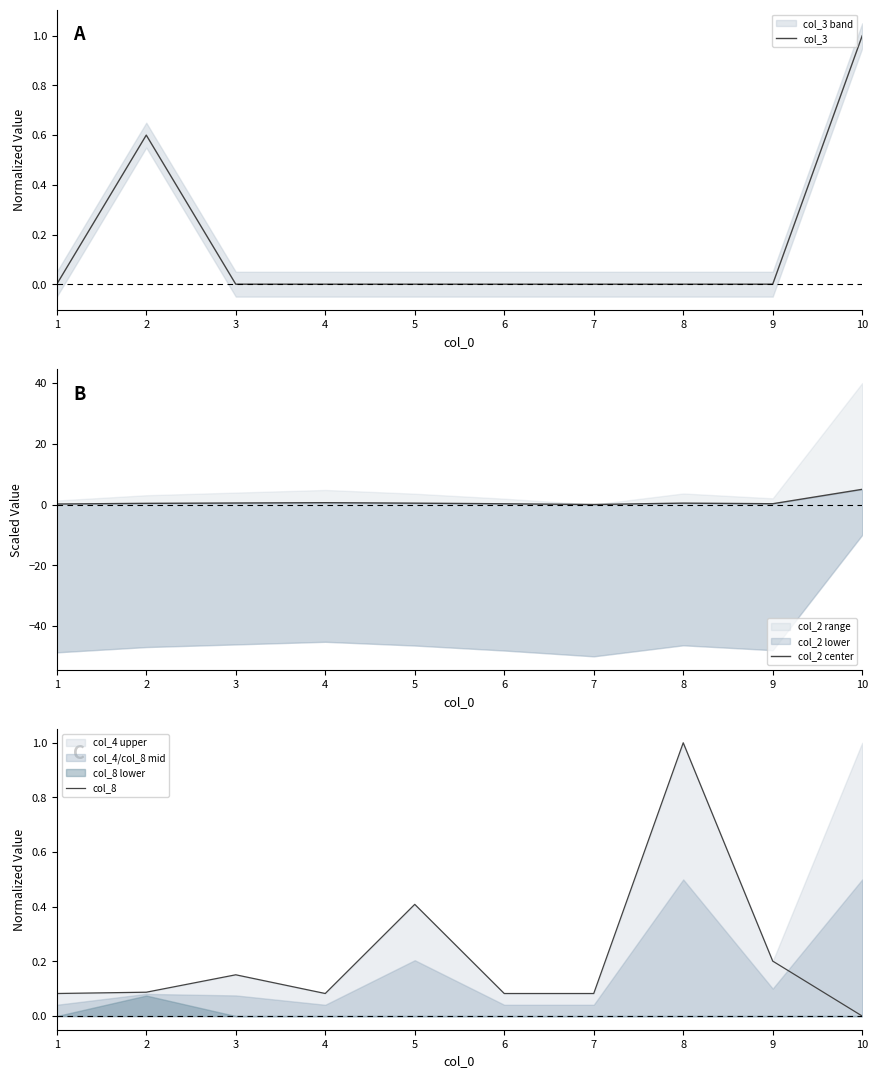

What is the sum of all col_3 values?

1.6